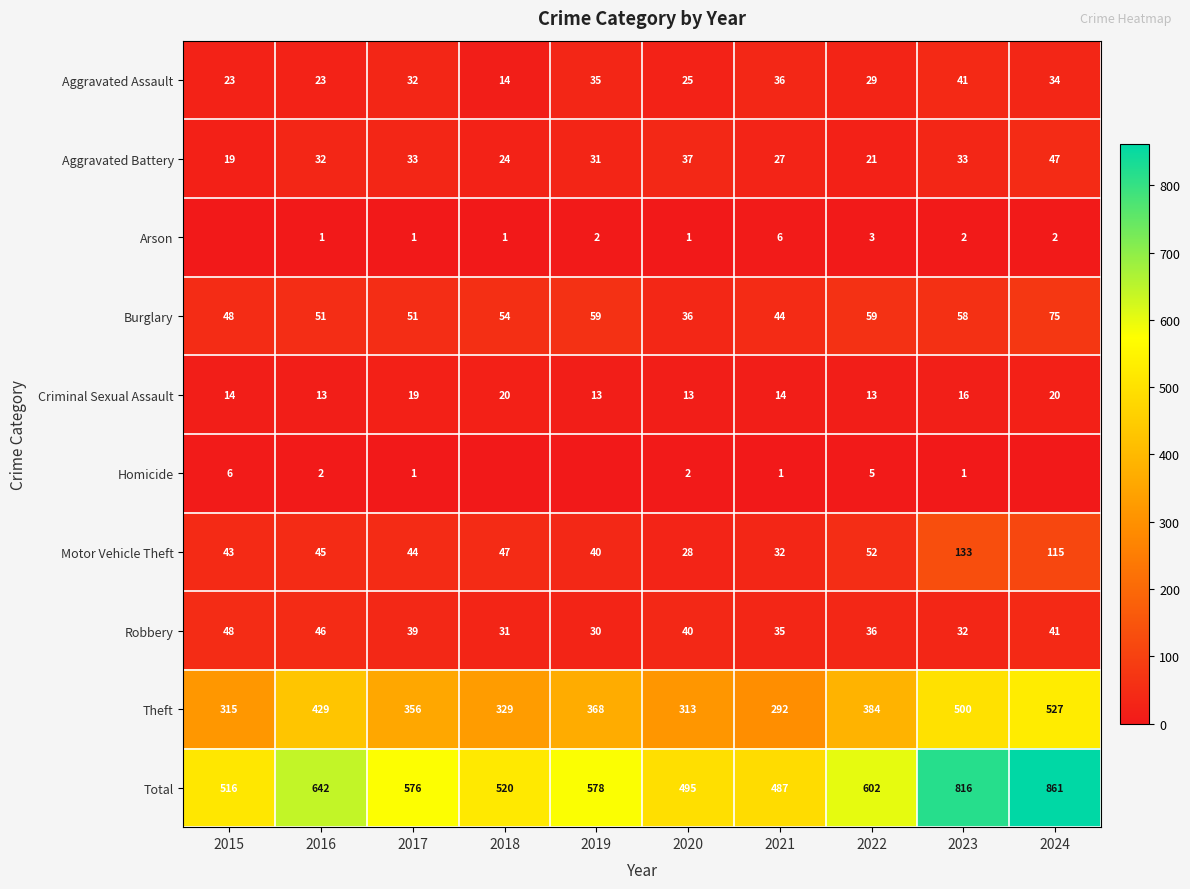

At 2022, list the series in order from smallest to largest.

Arson, Homicide, Criminal Sexual Assault, Aggravated Battery, Aggravated Assault, Robbery, Motor Vehicle Theft, Burglary, Theft, Total